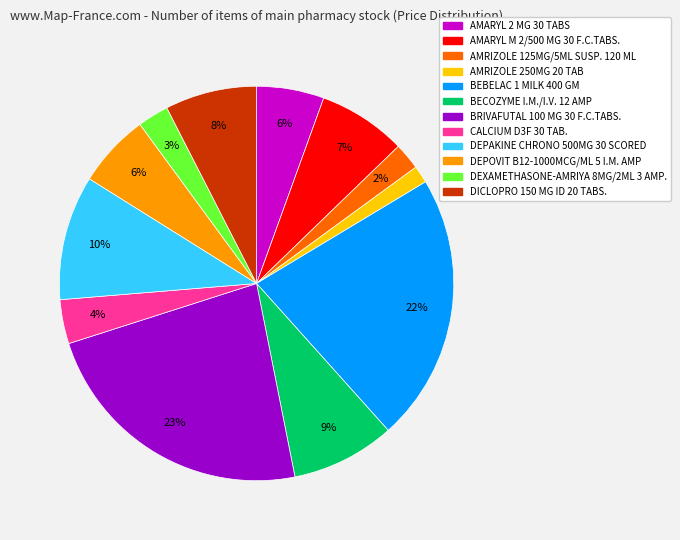

Do BECOZYME I.M./I.V. 12 AMP and AMARYL M 2/500 MG 30 F.C.TABS. together represent more than half of the pie?

No